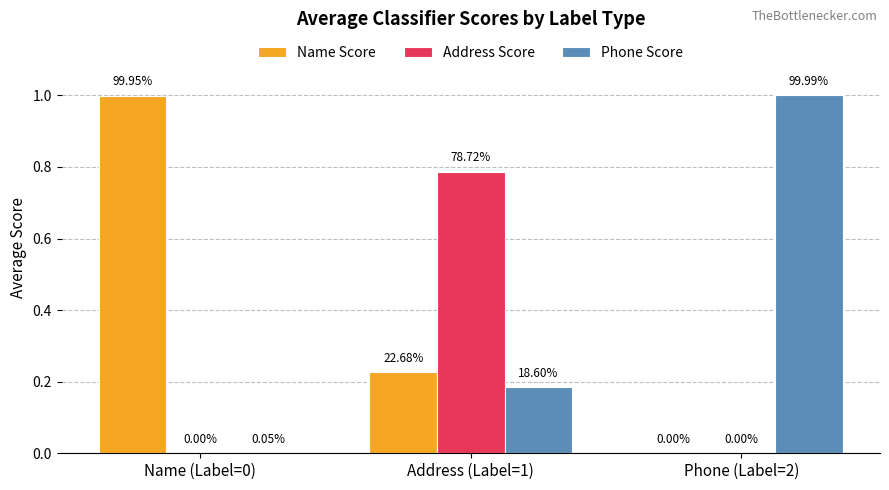

At which category is the sum across all series the highest?

Address (Label=1)